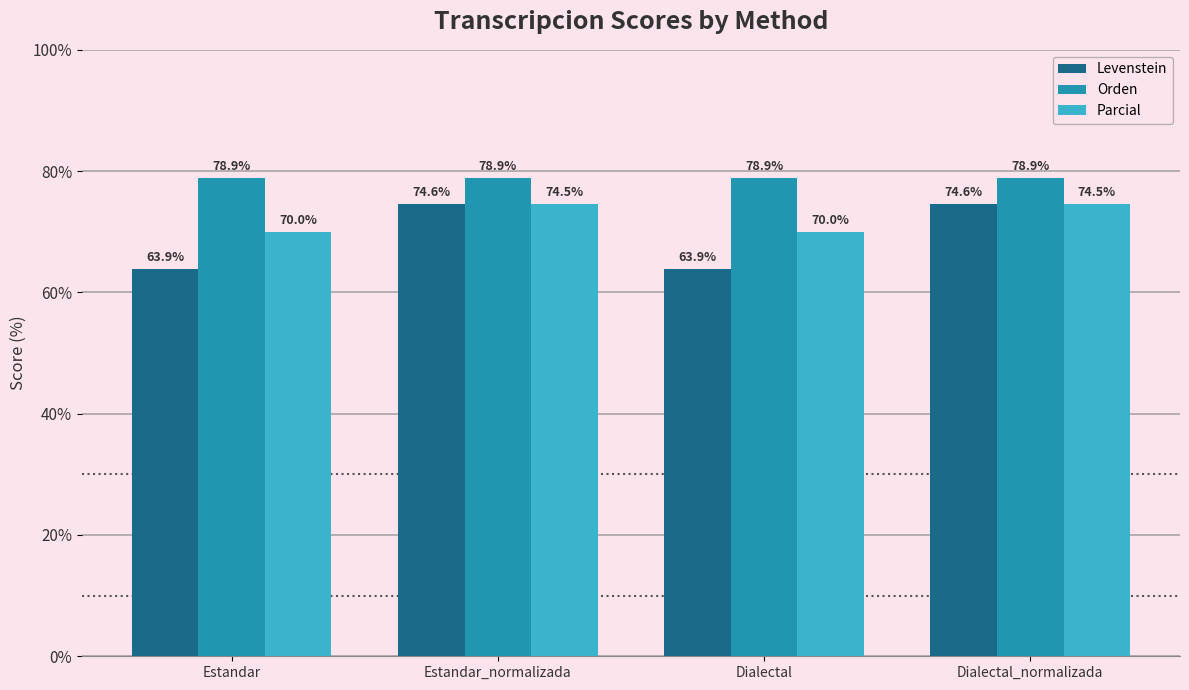

Is the value of Parcial at Dialectal greater than the value of Levenstein at Estandar_normalizada?

No